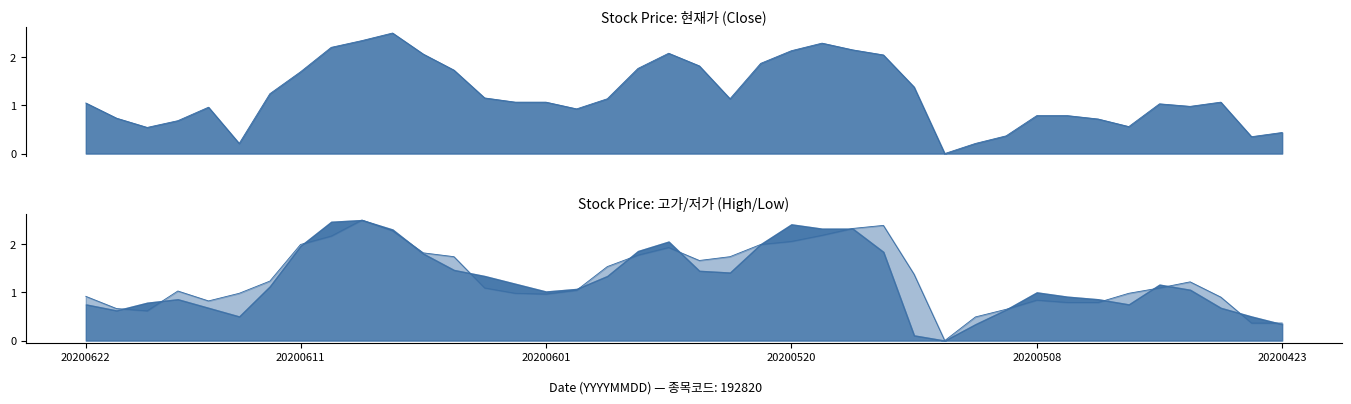

Where is the first local maximum for 현재가?

20200616